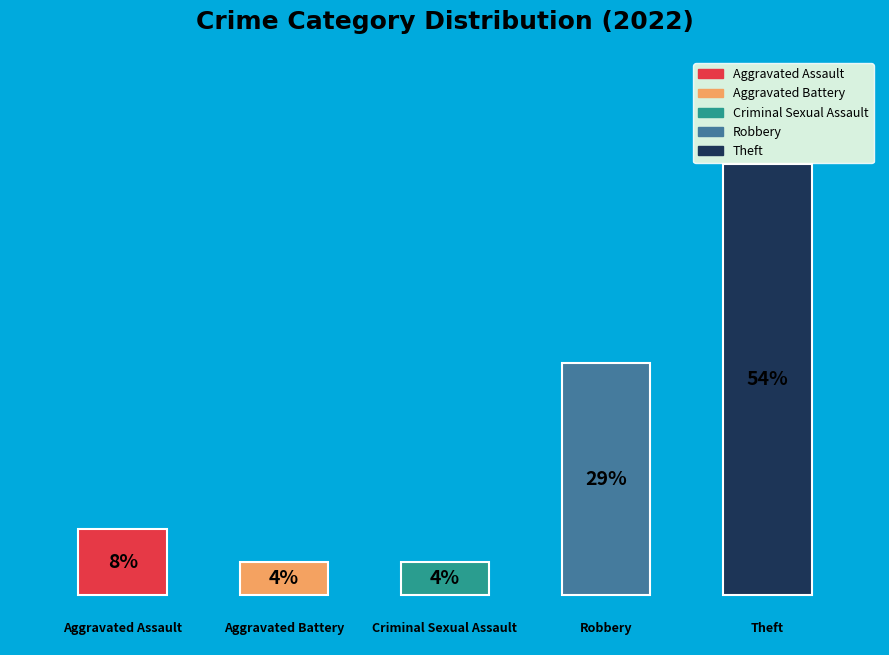

To the nearest percent, what portion does Aggravated Battery represent?

4%